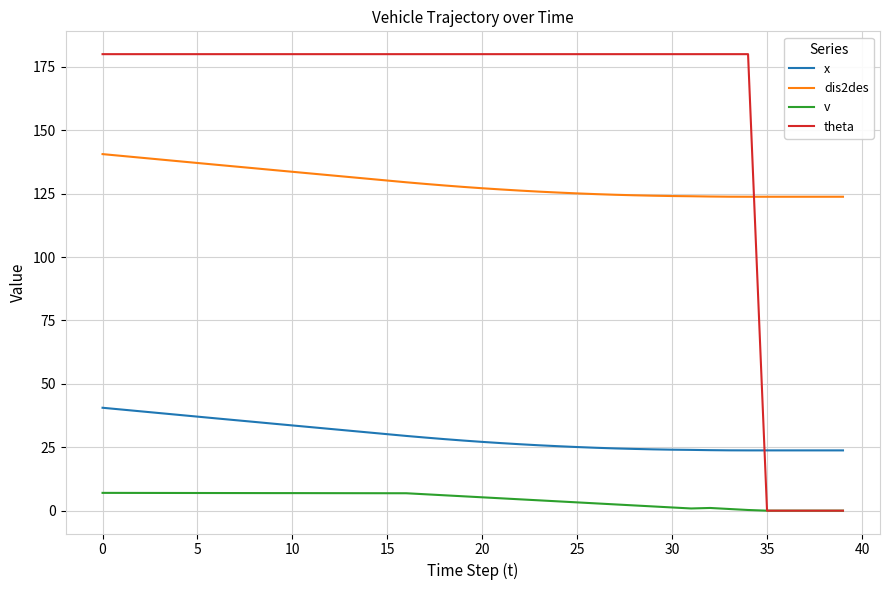

True or false: v and x intersect in this chart.

False